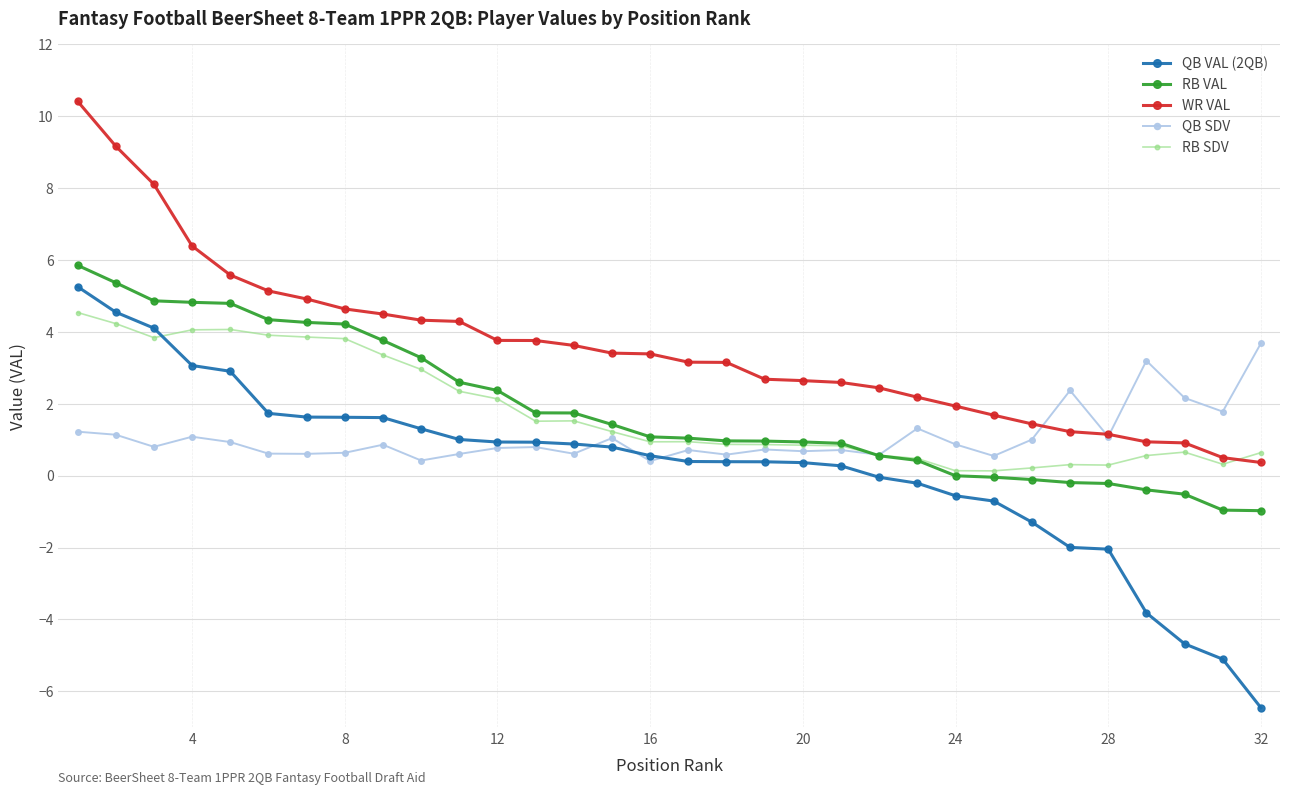

What is the value of the WR VAL point at the 20th from the left?

2.6